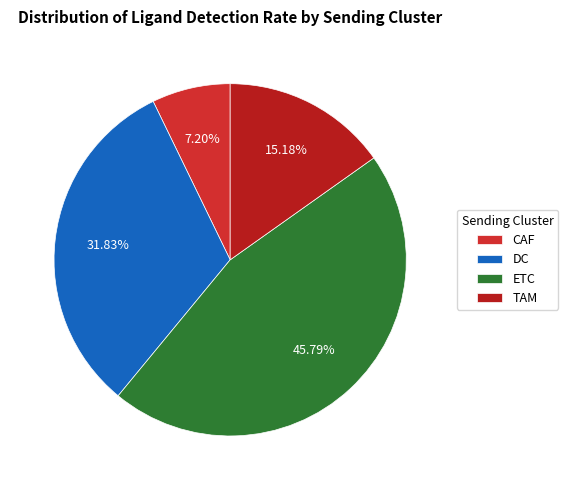

Is the sum of TAM and CAF greater than half?

No